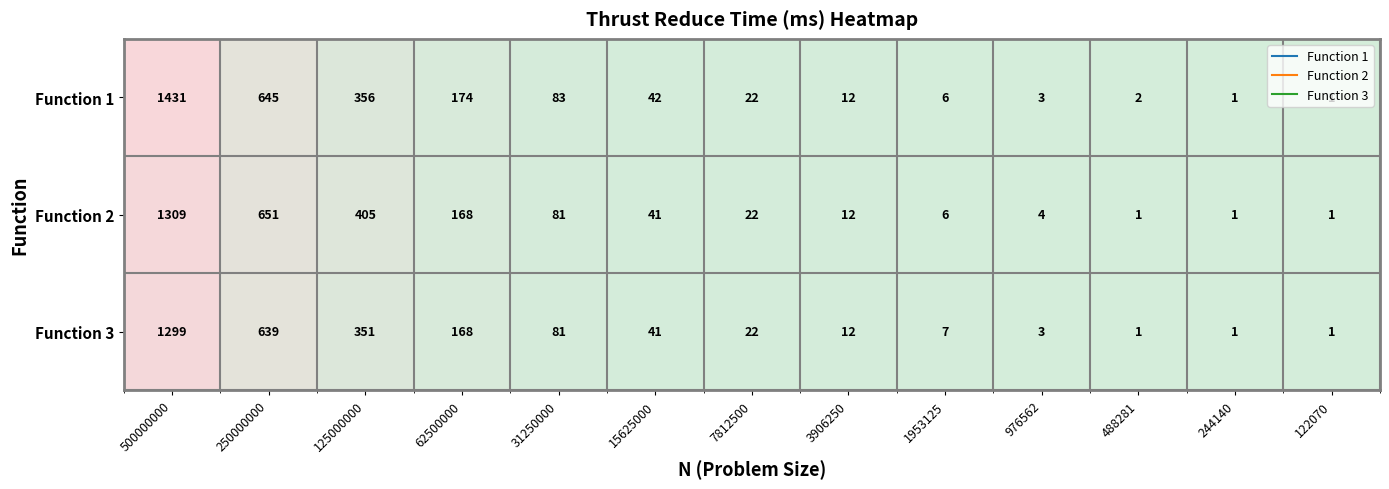

Between 976562 and 488281, which series saw the biggest shift?

Function 2